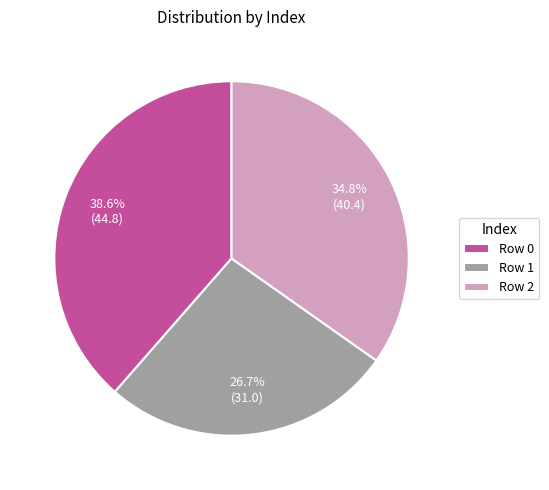

Approximately how many times larger is the value at Row 1 compared to Row 2?

0.8